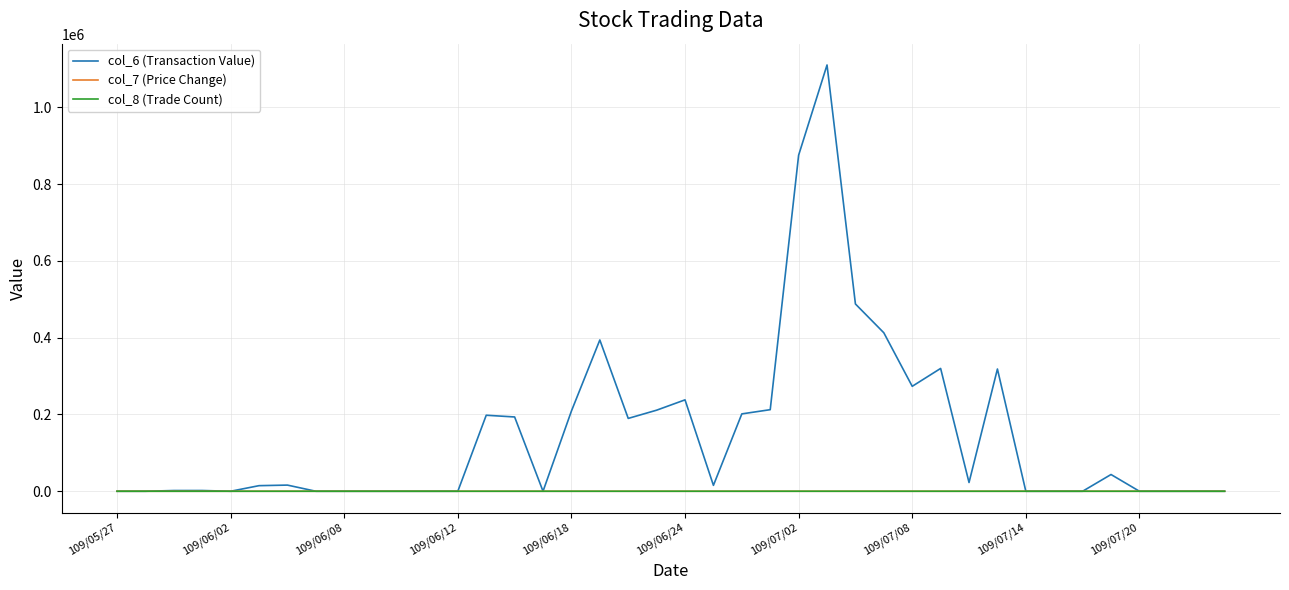

What is the maximum value for col_6 (Transaction Value)?

1110350.0